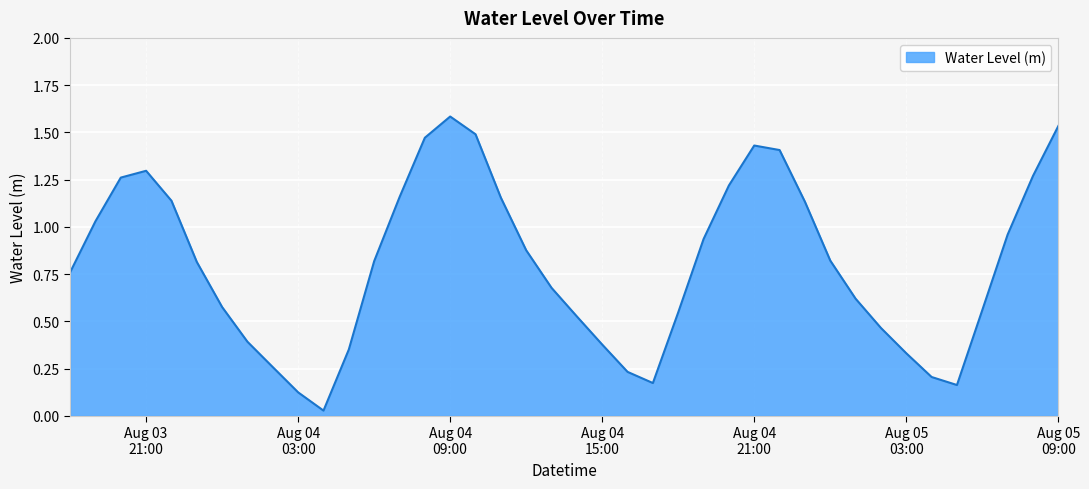

What is the greatest value displayed?

1.6